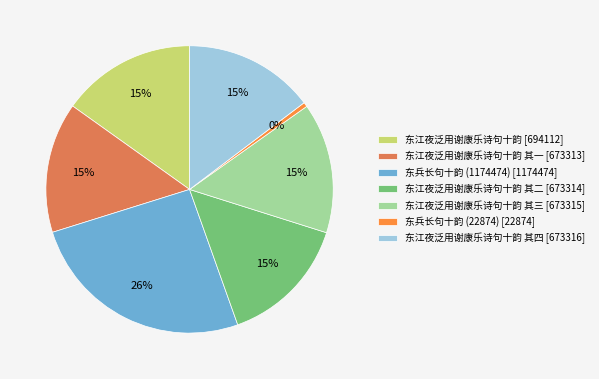

Which slice is the largest?

东兵长句十韵 (1174474) [1174474]